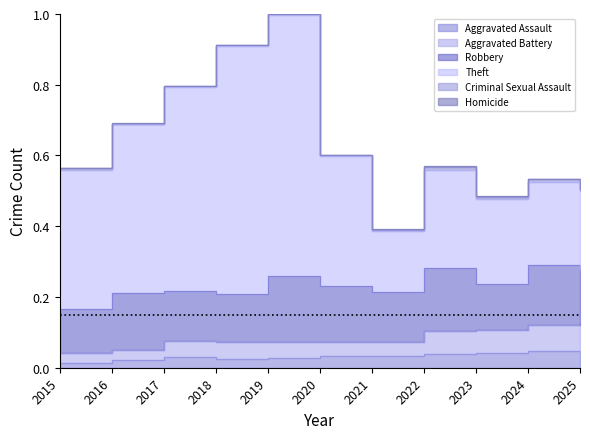

Where is the first local minimum for Aggravated Battery?

2018